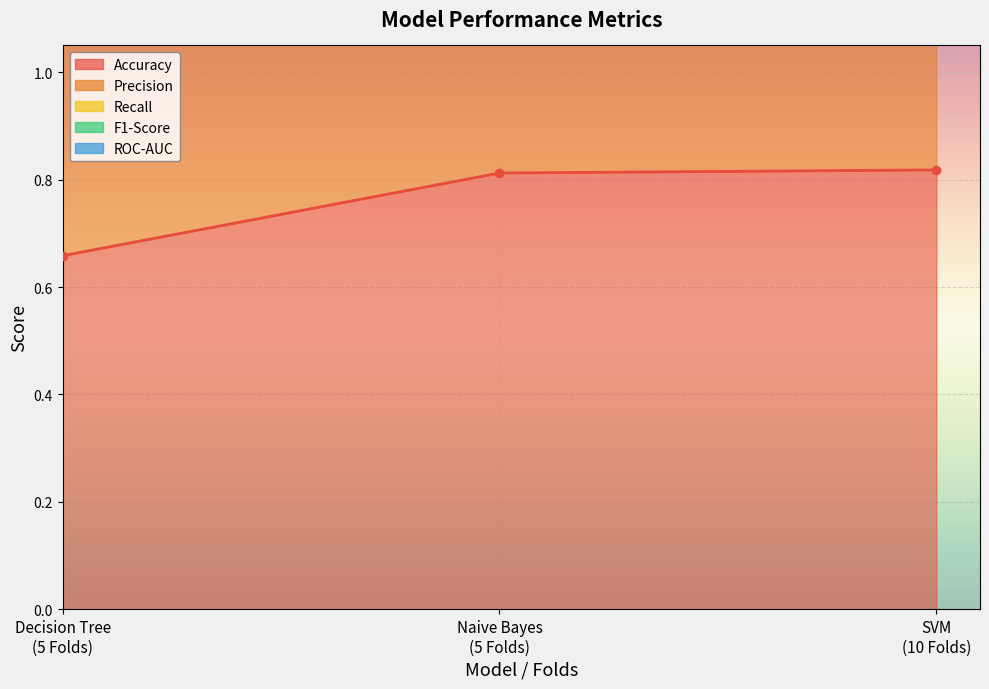

At which category is the sum across all series the highest?

SVM
(10 Folds)